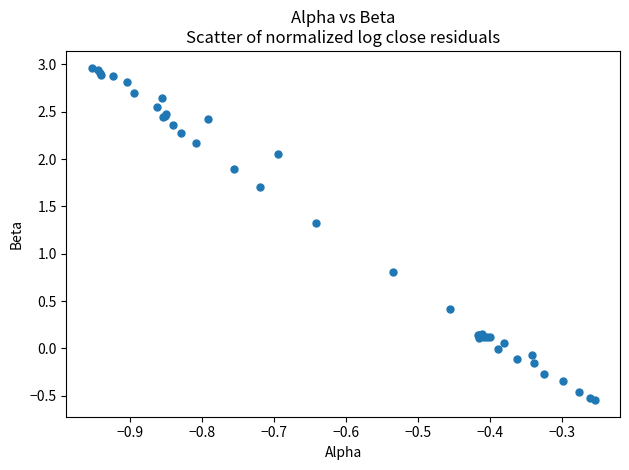

What Y value in the scatter plot is closest to 1?

0.8